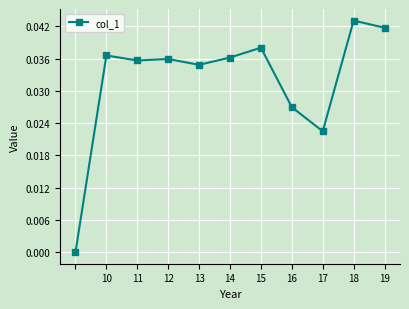

What is the sum of all values?

0.4